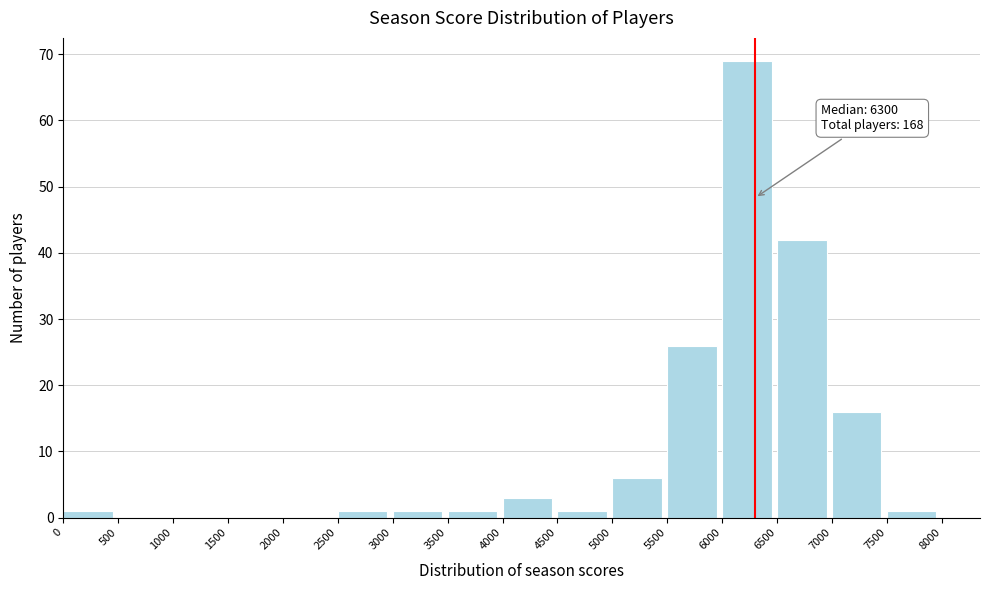

Over which range of the x-axis is the bar tallest?

6000 to 6500